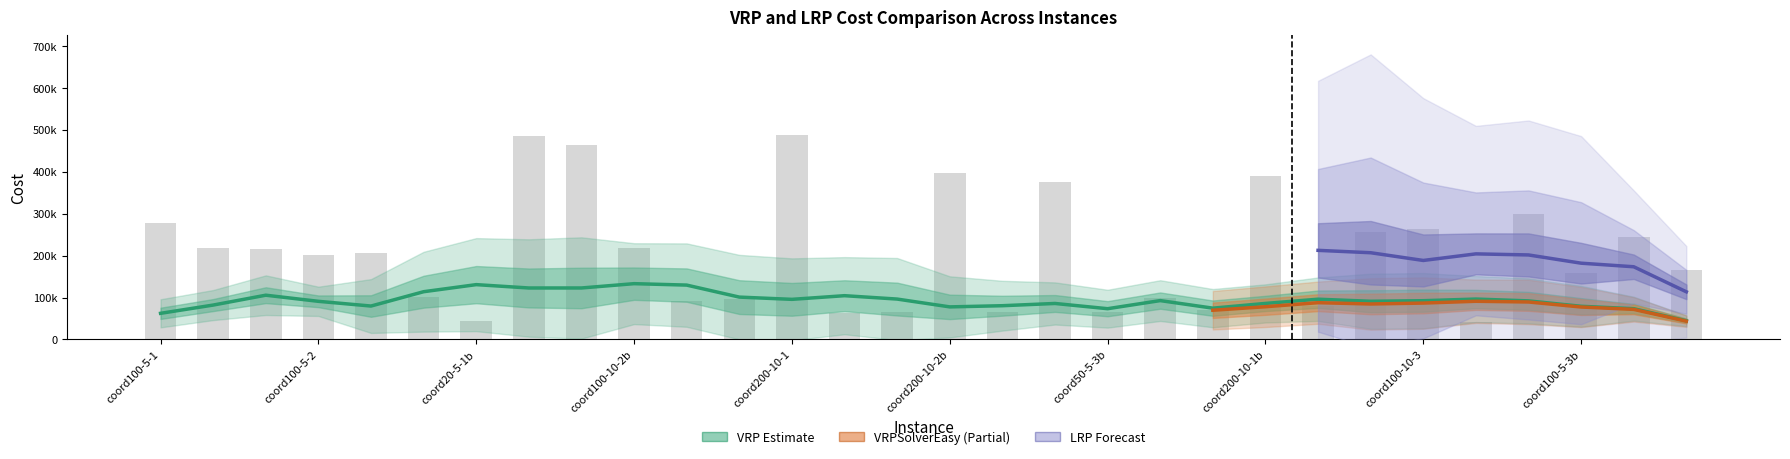

What is the maximum value shown in the chart?

488076.1